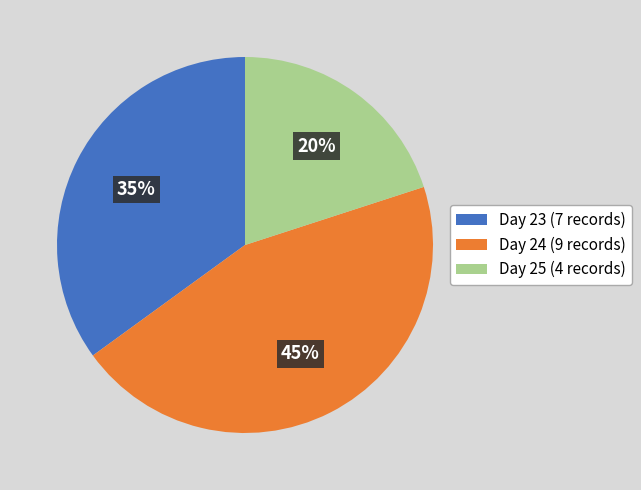

Is it true that Day 24 (9 records) is 37% of the pie?

False